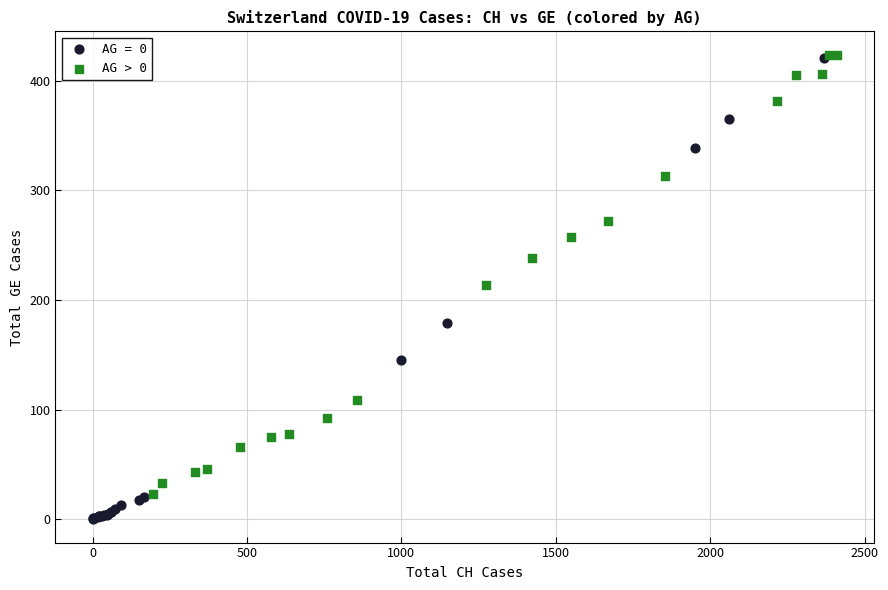

Which series has the widest spread of Y values?

AG = 0